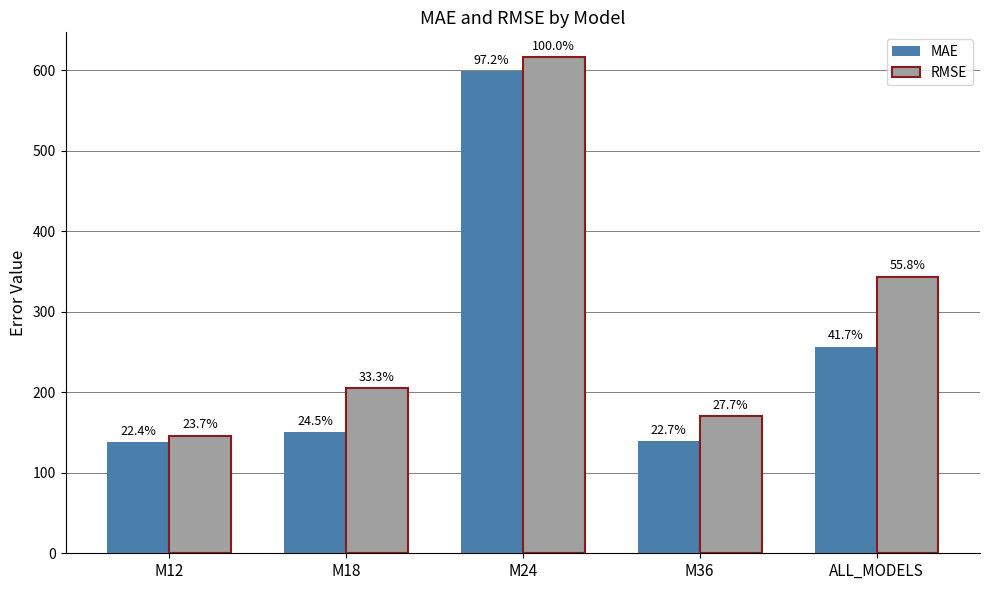

Read the MAE value at M24.

598.8